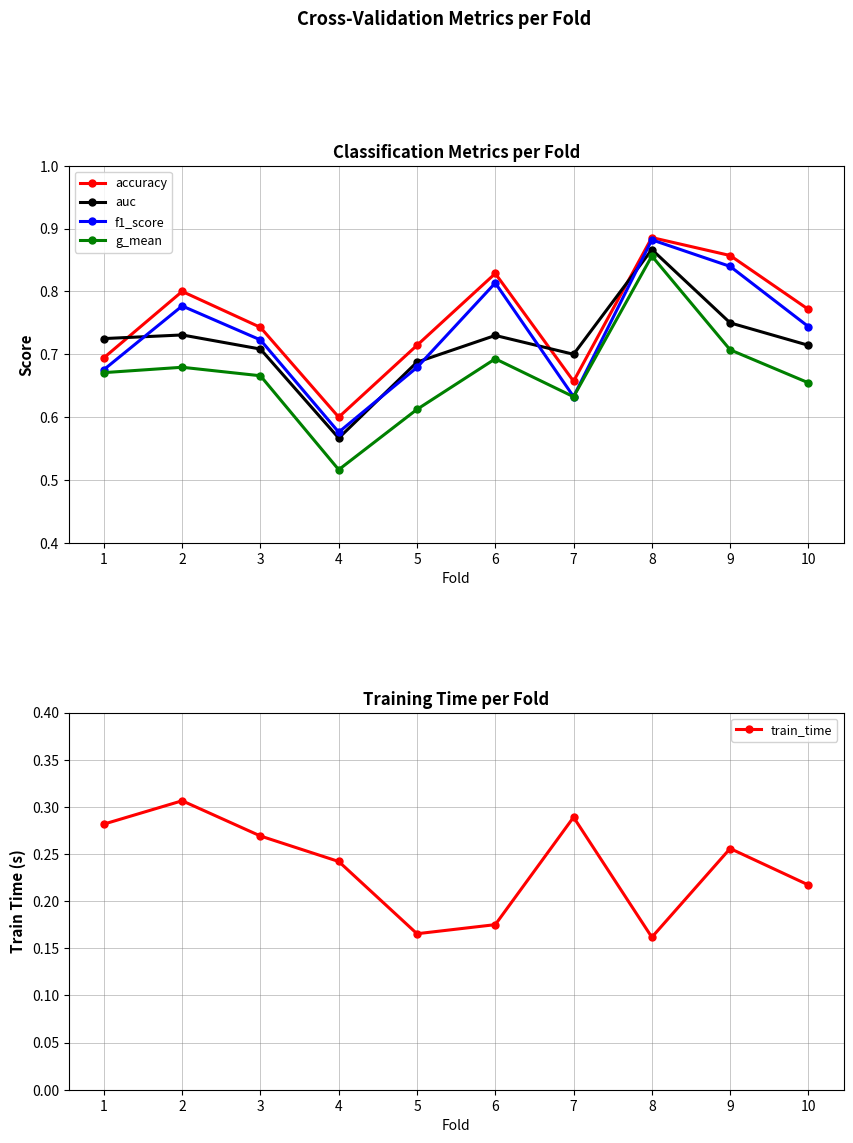

What is the value of the f1_score point at the 5th from the left?

0.7